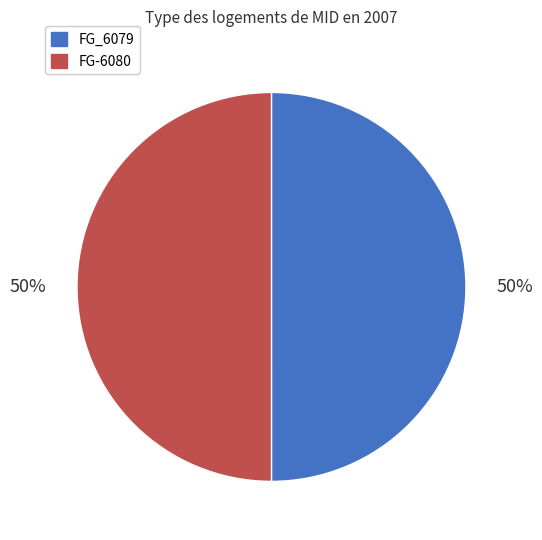

Is it true that FG_6079 is 43% of the pie?

False